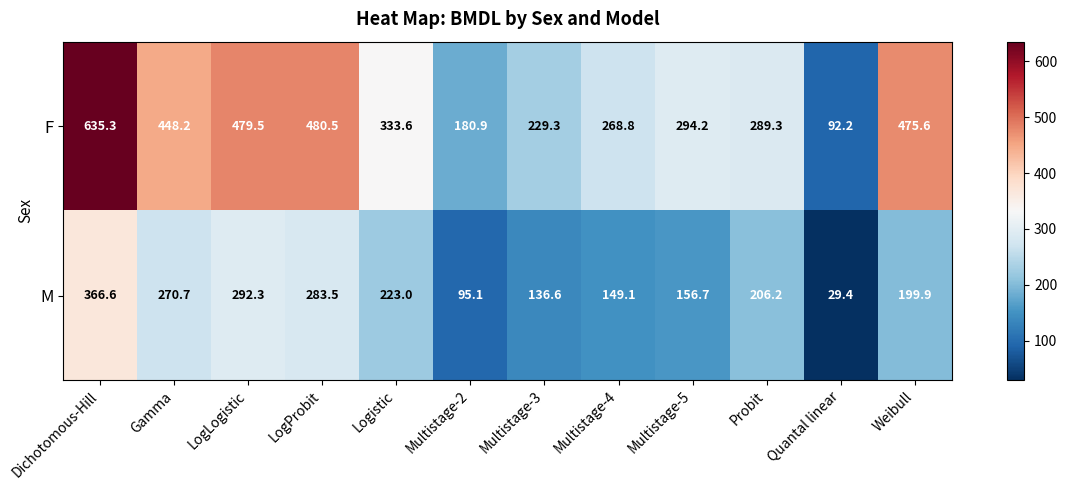

Which series has the largest range (max minus min)?

F